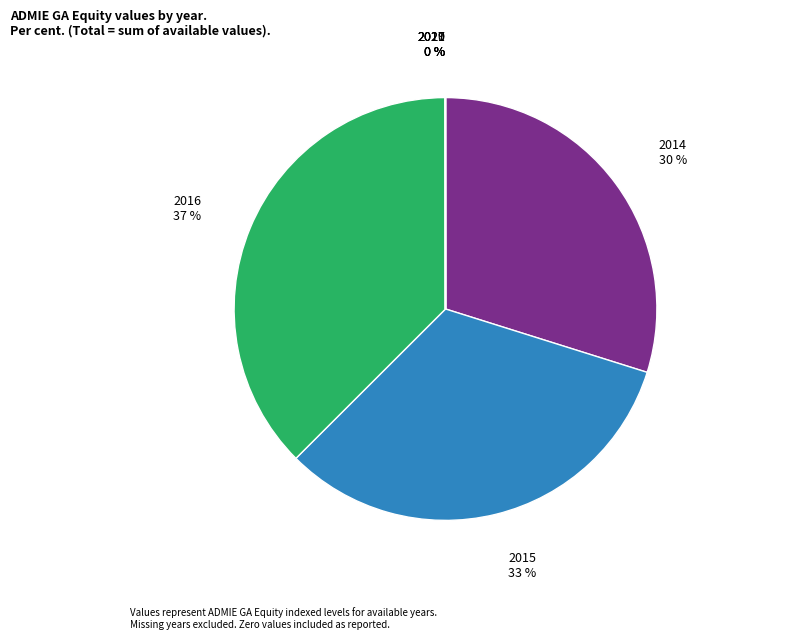

What is the smallest slice in the pie chart?

2017